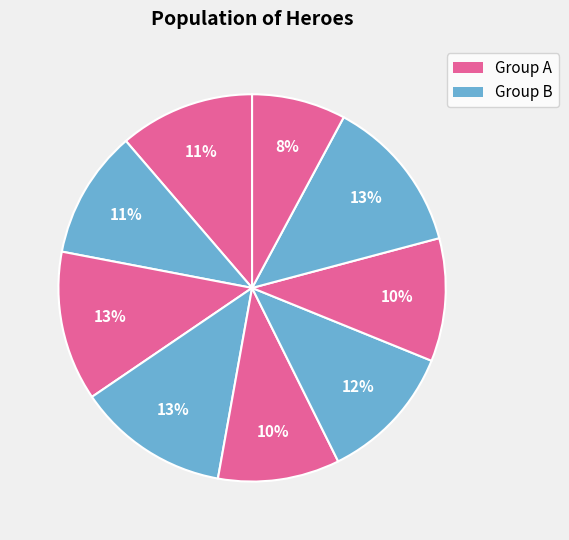

How many slices are in this pie chart?

9